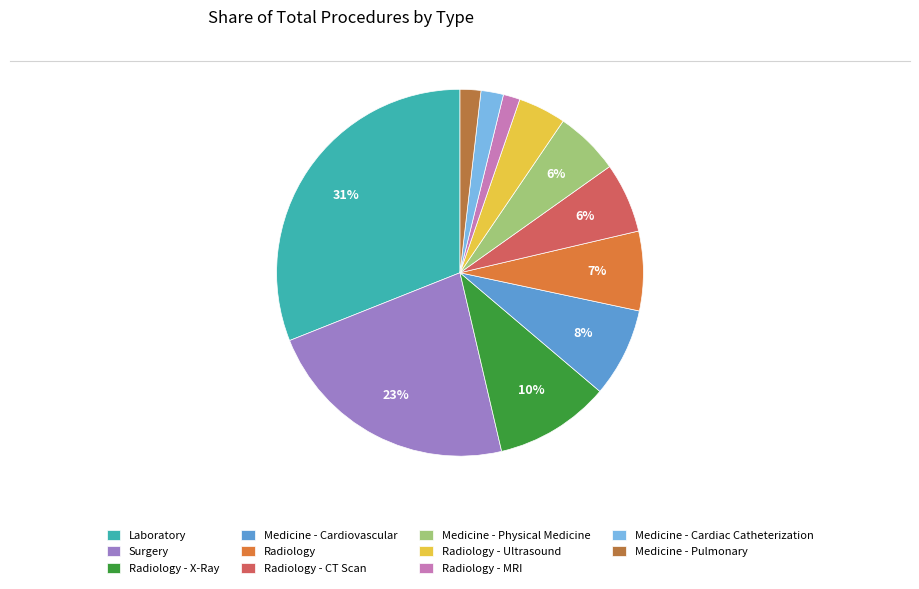

Does Laboratory represent more than half of the total?

No